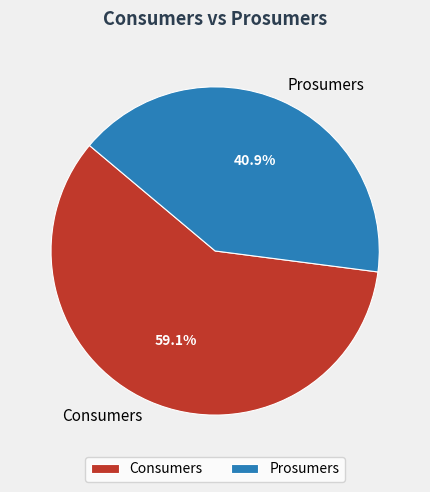

Rank the categories by value from lowest to highest.

Prosumers, Consumers